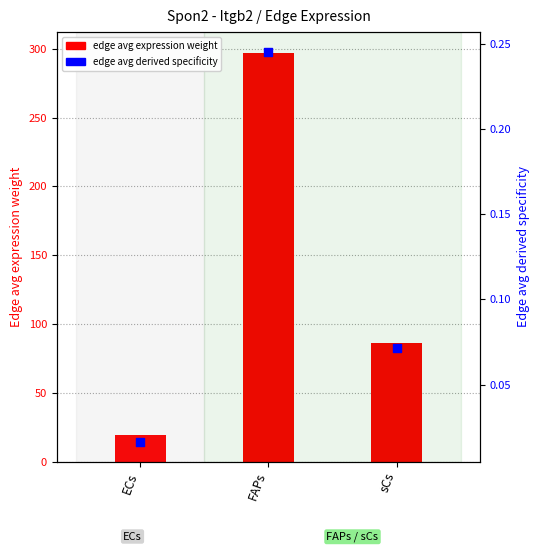

Which series reaches the minimum Y coordinate?

edge avg derived specificity